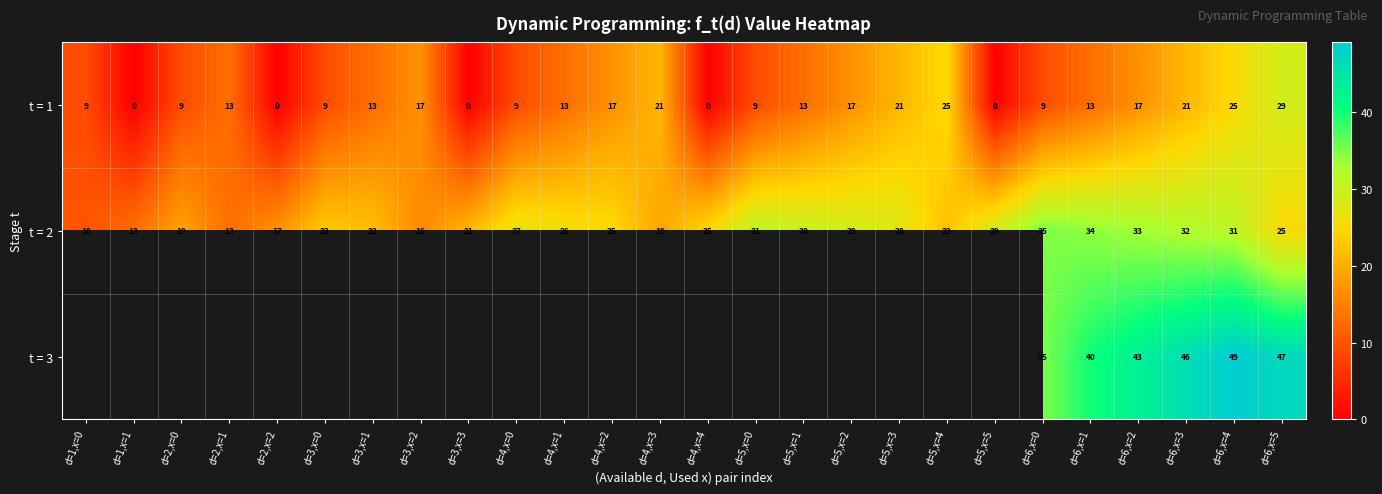

What is the difference between the t = 2 values at d=4,x=3 and d=6,x=2?

14